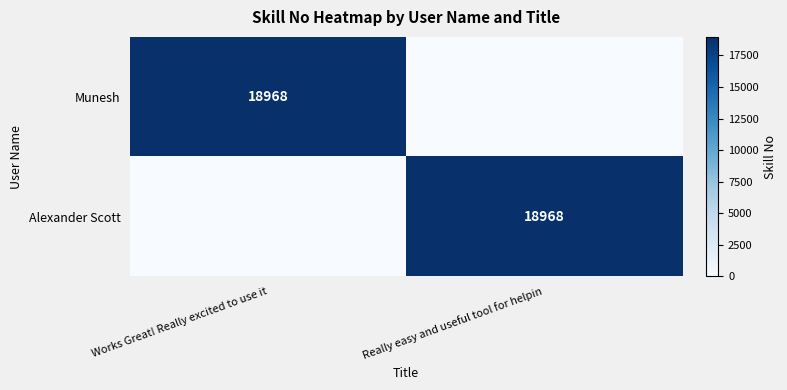

The Munesh series shows 18968 at Works Great! Really excited to use it. True or false?

True